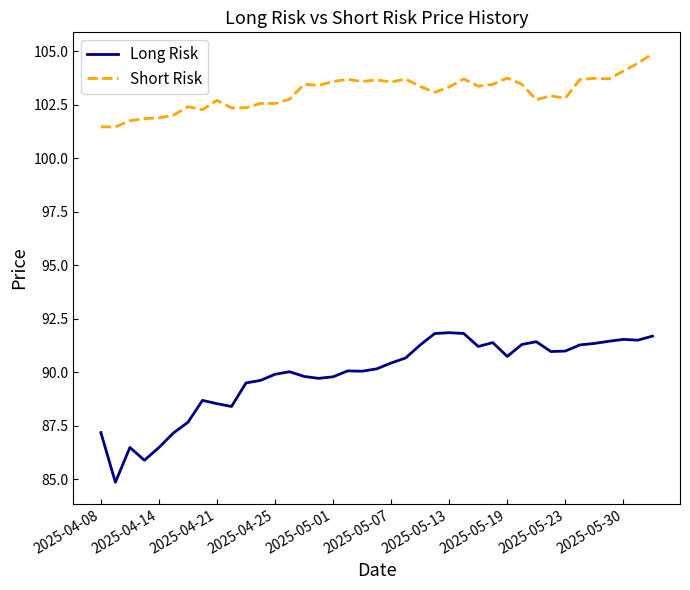

Rank the series by their maximum value, from lowest to highest.

Long Risk, Short Risk